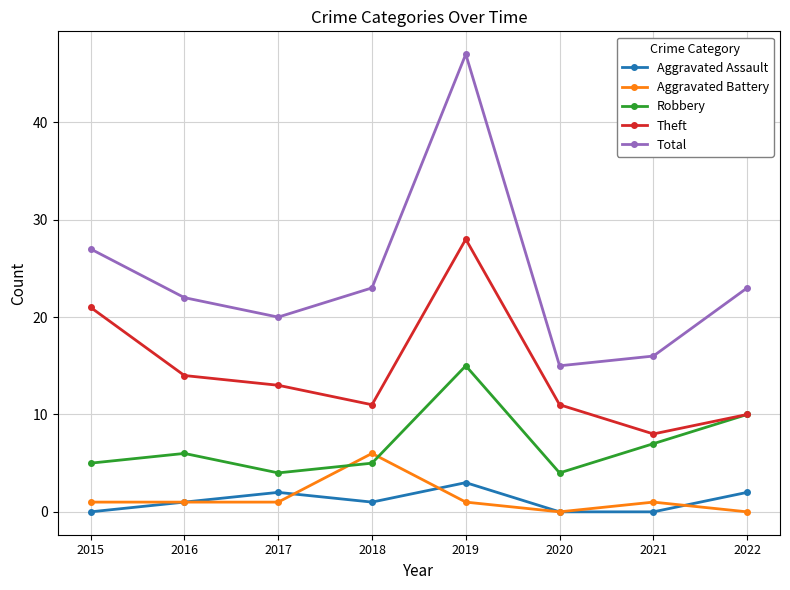

What is the spread (max minus min) of values at 2015?

27